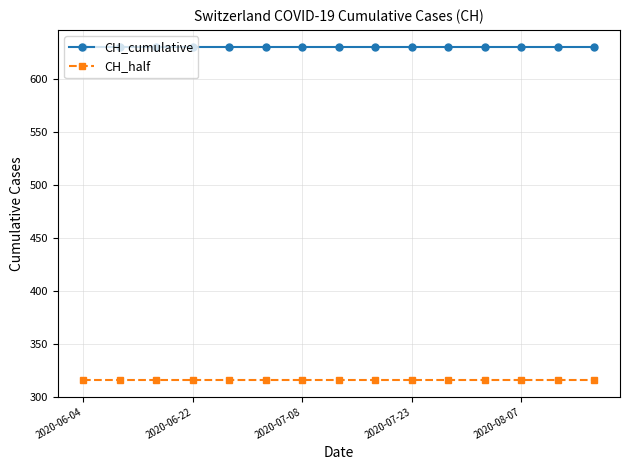

True or false: CH_cumulative and CH_half intersect in this chart.

False